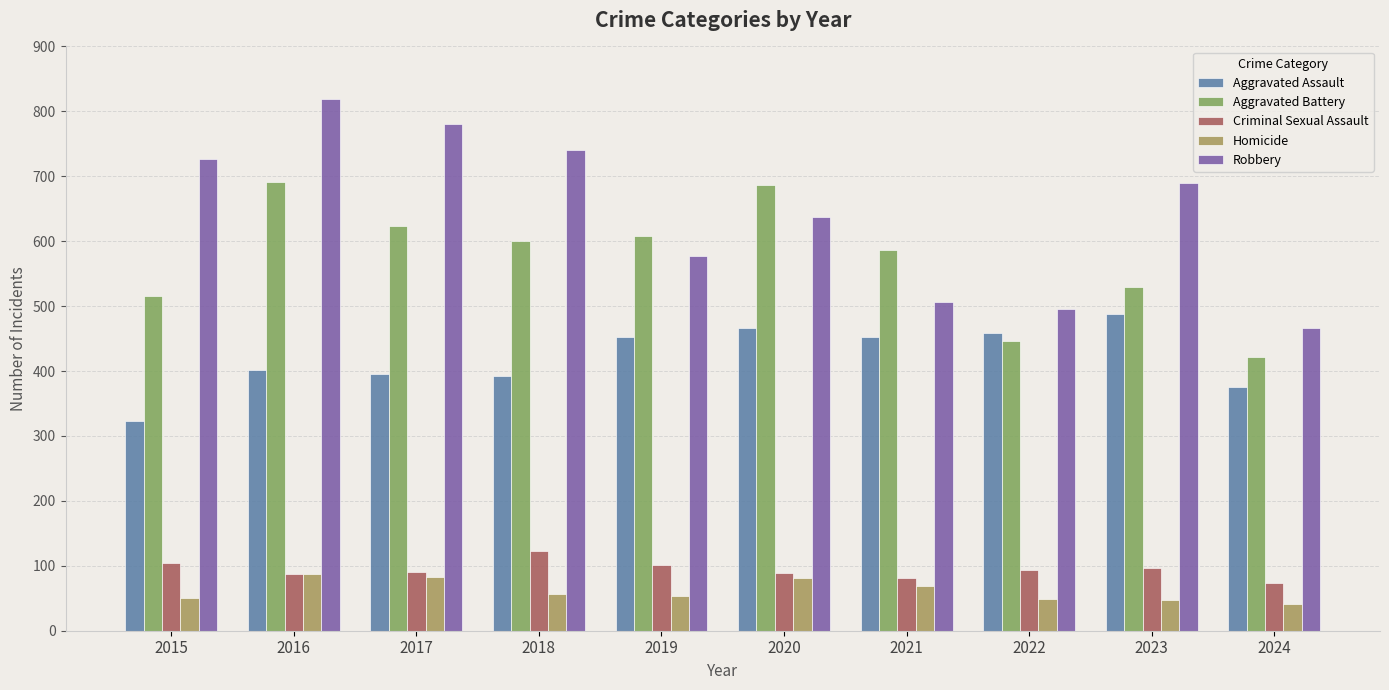

What is the sum of all Aggravated Battery values?

5707